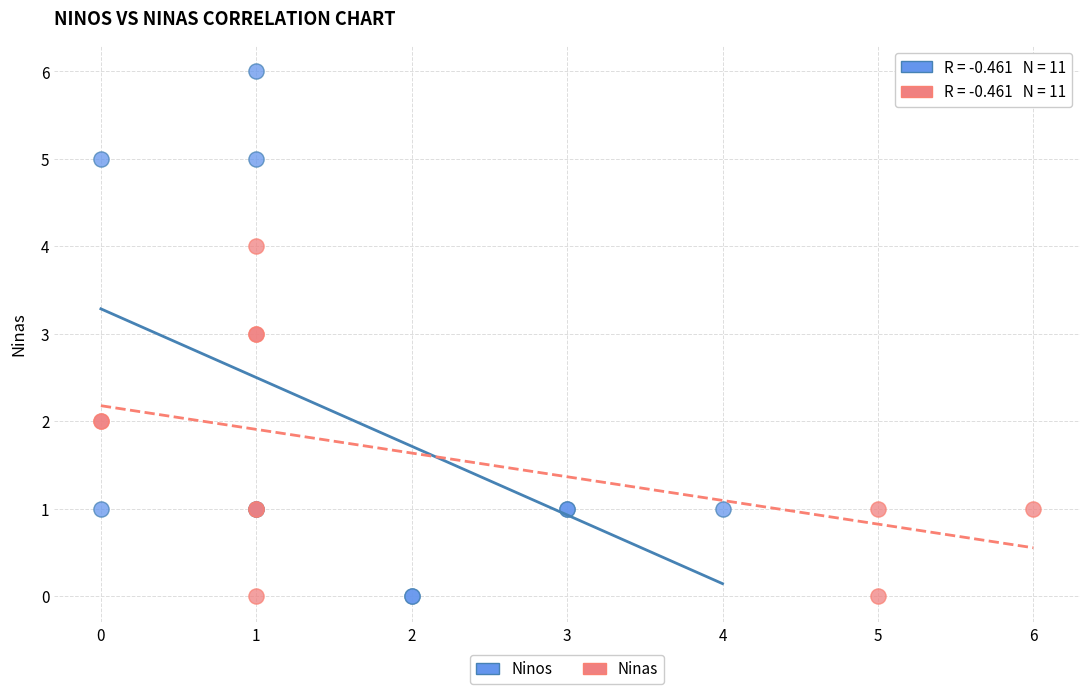

Which series has the widest spread of Y values?

Ninos